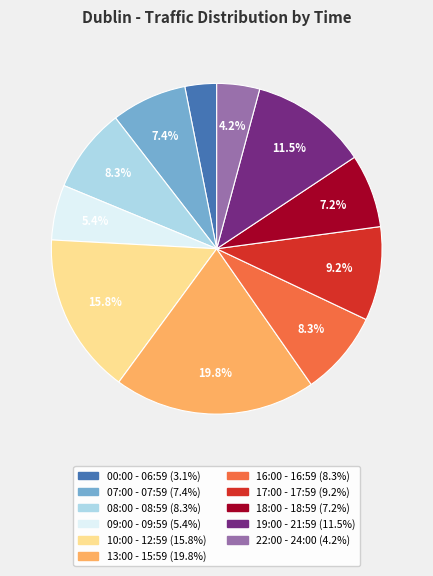

Is 08:00 - 08:59 the majority of the pie?

No